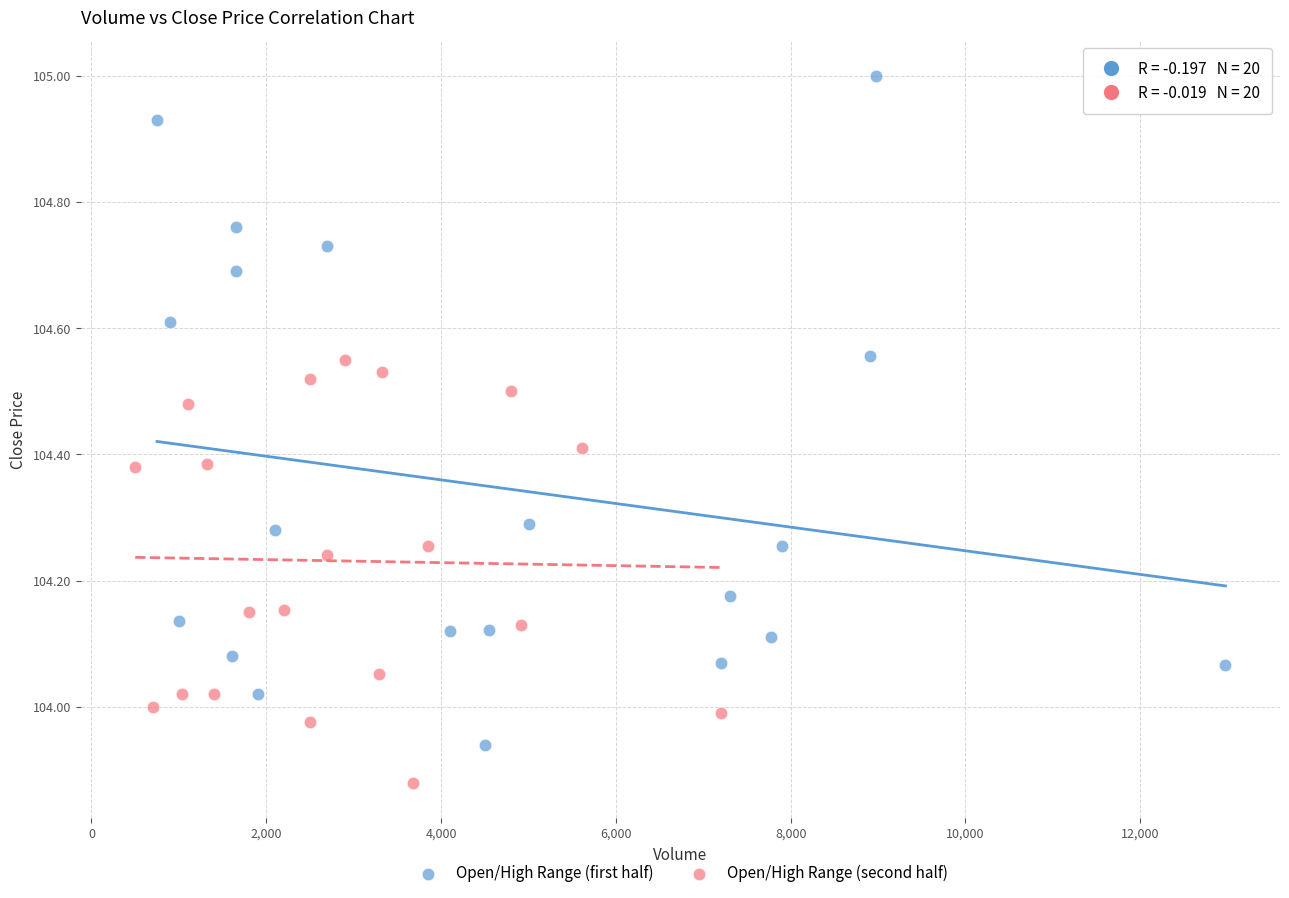

Which series reaches the maximum Y coordinate?

Open/High Range (first half)